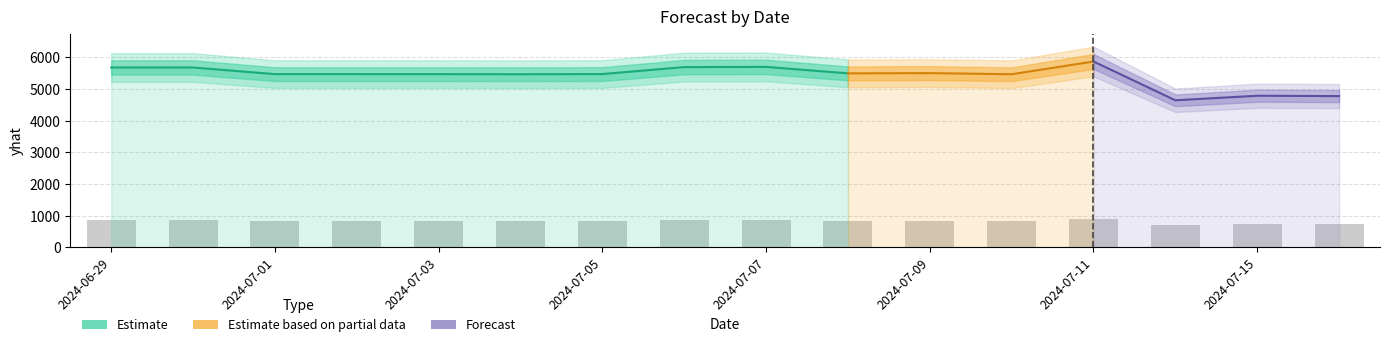

Reading left to right, list all the values displayed in this chart.

852.1	852.1	820.7	820.7	820.6	820.1	820.9	854.0	854.9	824.3	825.5	820.1	880.6	696.5	718.1	716.5